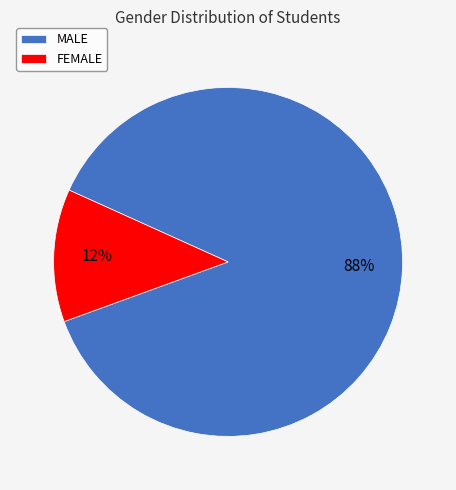

What is the majority slice?

MALE